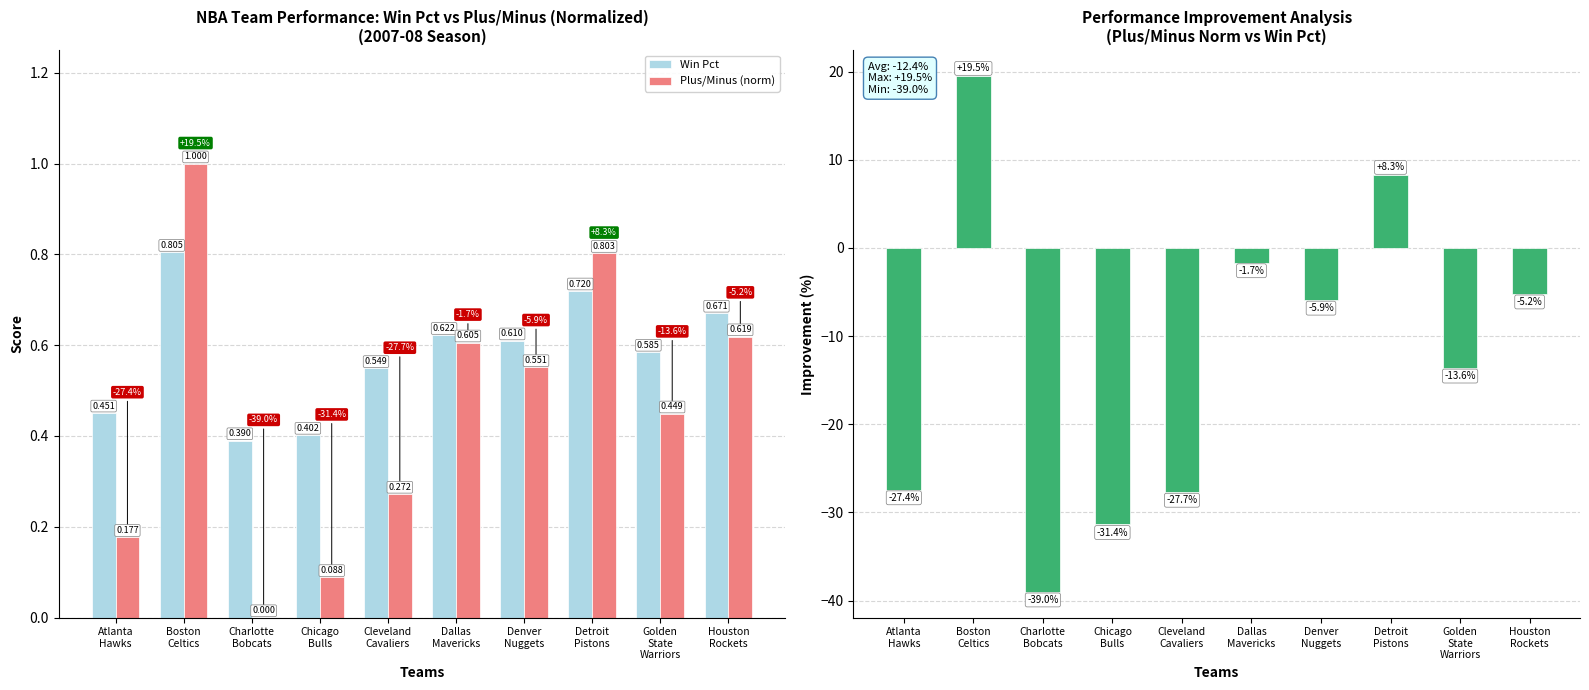

Reading left to right, transcribe all the data shown in this chart.

Win Pct: 0.5	0.8	0.4	0.4	0.5	0.6	0.6	0.7	0.6	0.7
Plus/Minus (norm): 0.2	1.0	0.0	0.1	0.3	0.6	0.6	0.8	0.4	0.6
Improvement (%): -27.4	19.5	-39.0	-31.4	-27.7	-1.7	-5.9	8.3	-13.6	-5.2